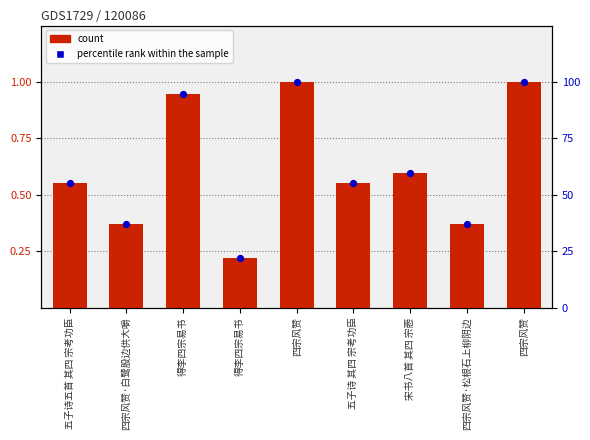

Is the value of percentile rank within the sample at 五子诗五首 其四 宗考功臣 greater than the value of count at 得李四宗易书?

No